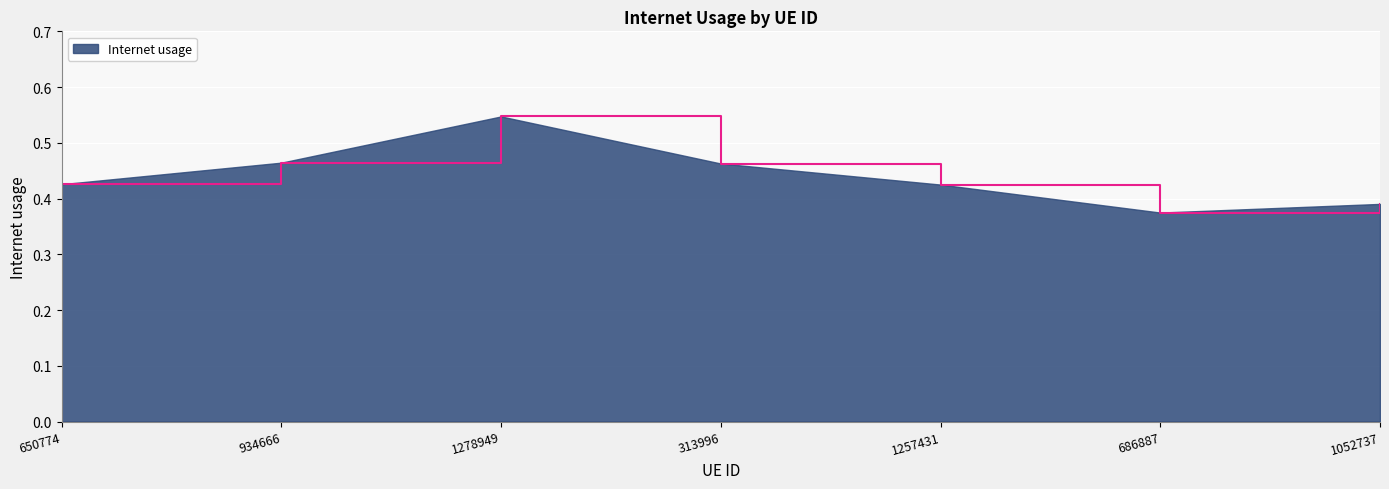

Where is the data nearest to the value 0?

686887